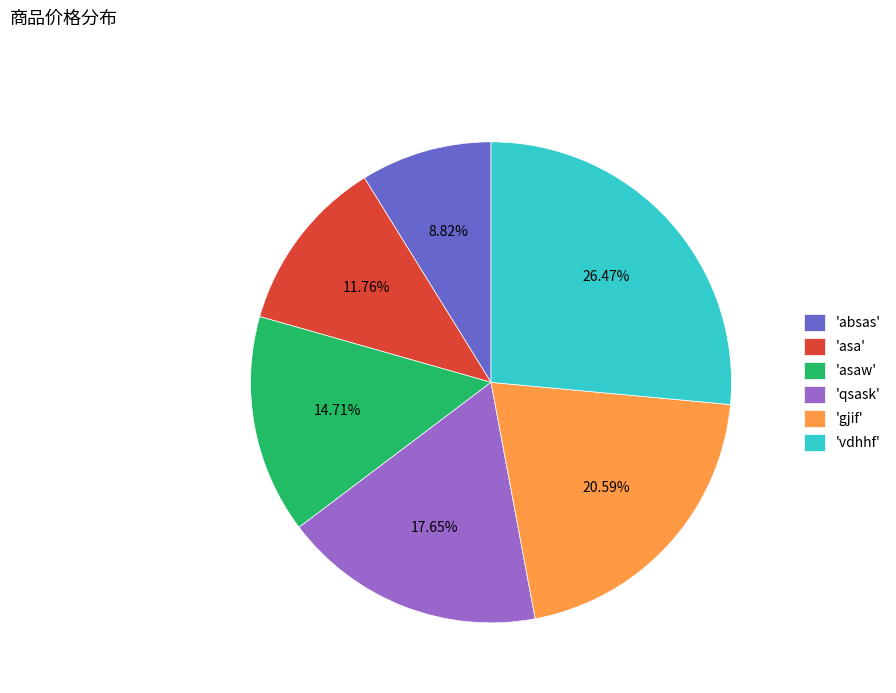

Is there any slice that represents more than half of the pie?

No